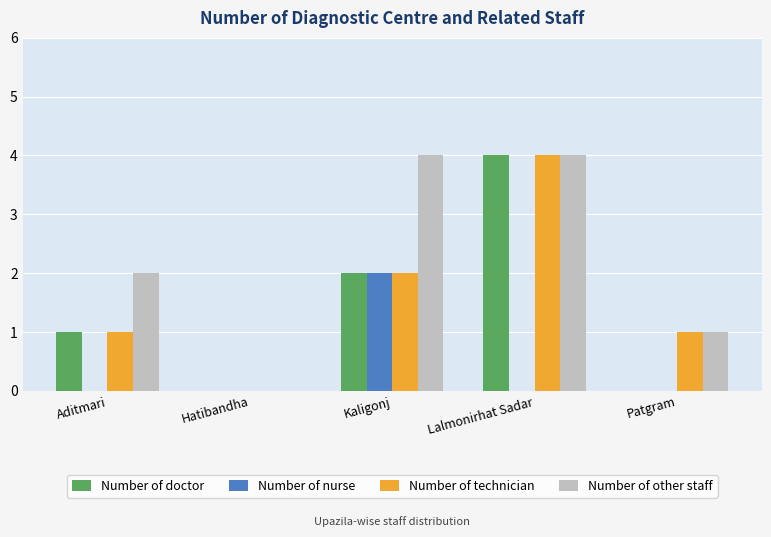

Does the chart contain stacked bars?

No